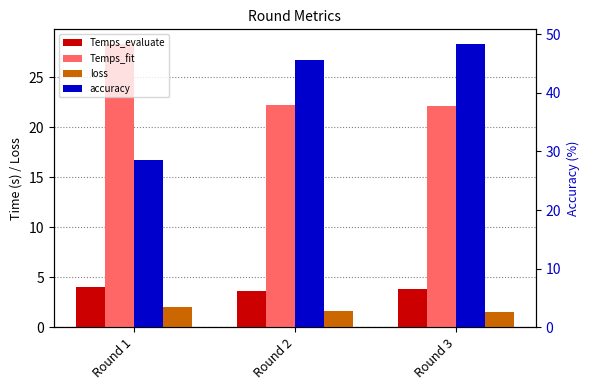

What is the value of the Temps_evaluate bar at the 1st from the left?

4.0